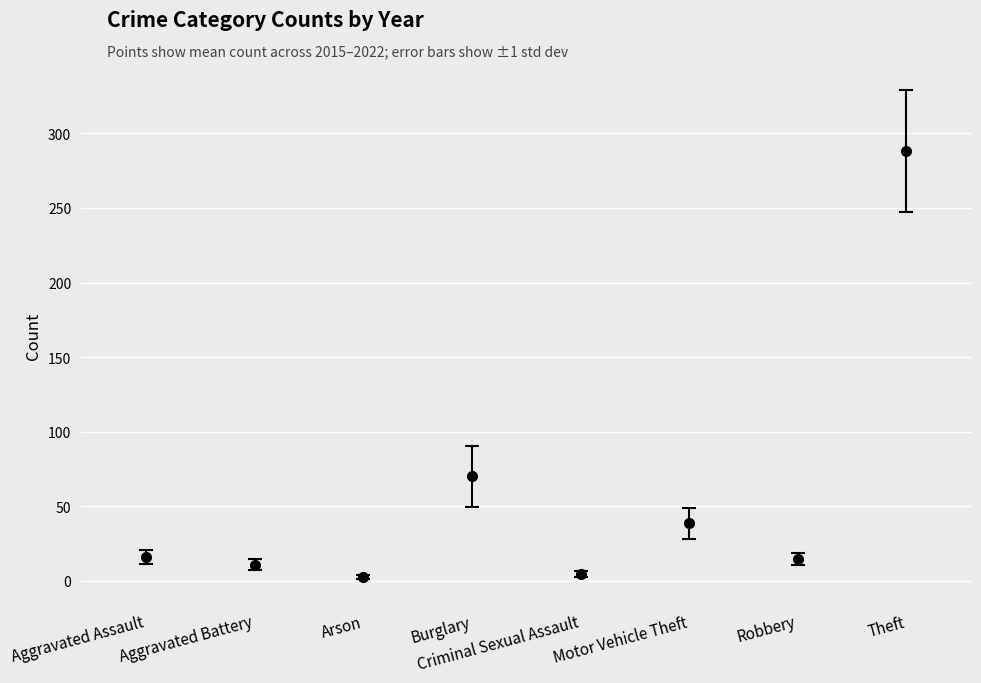

The 2020 series shows 12 at Aggravated Assault. True or false?

False